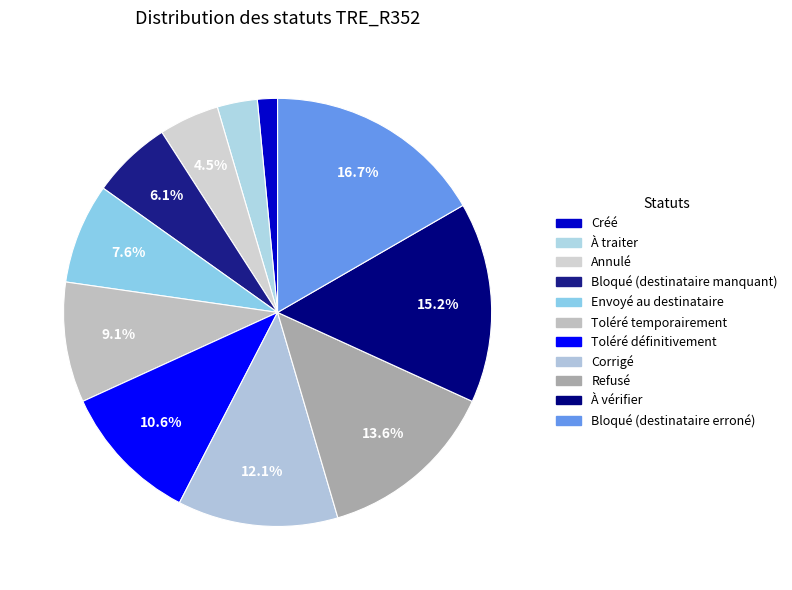

To the nearest percent, what percentage of the pie is Envoyé au destinataire?

8%